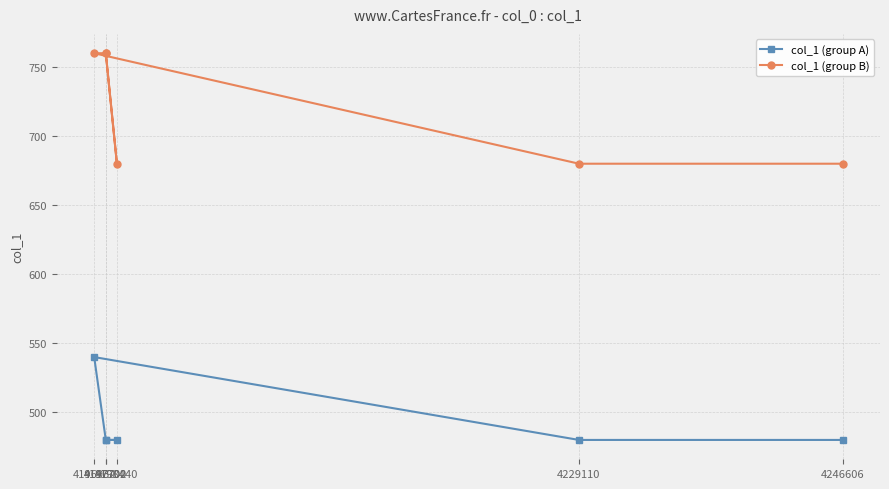

Between 4229110 and 4198440, which series saw the biggest shift?

col_1 (group A)